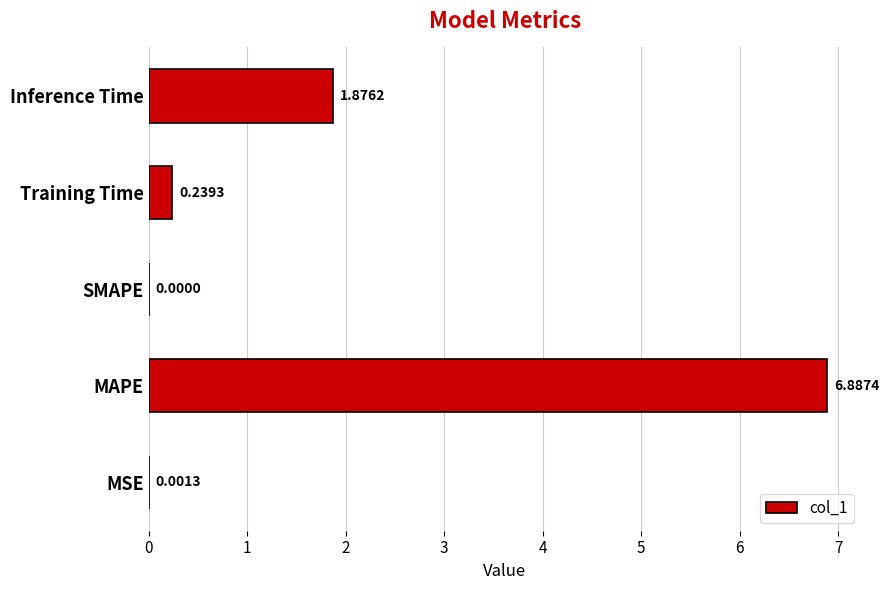

At which label is the value closest to 3?

Inference Time